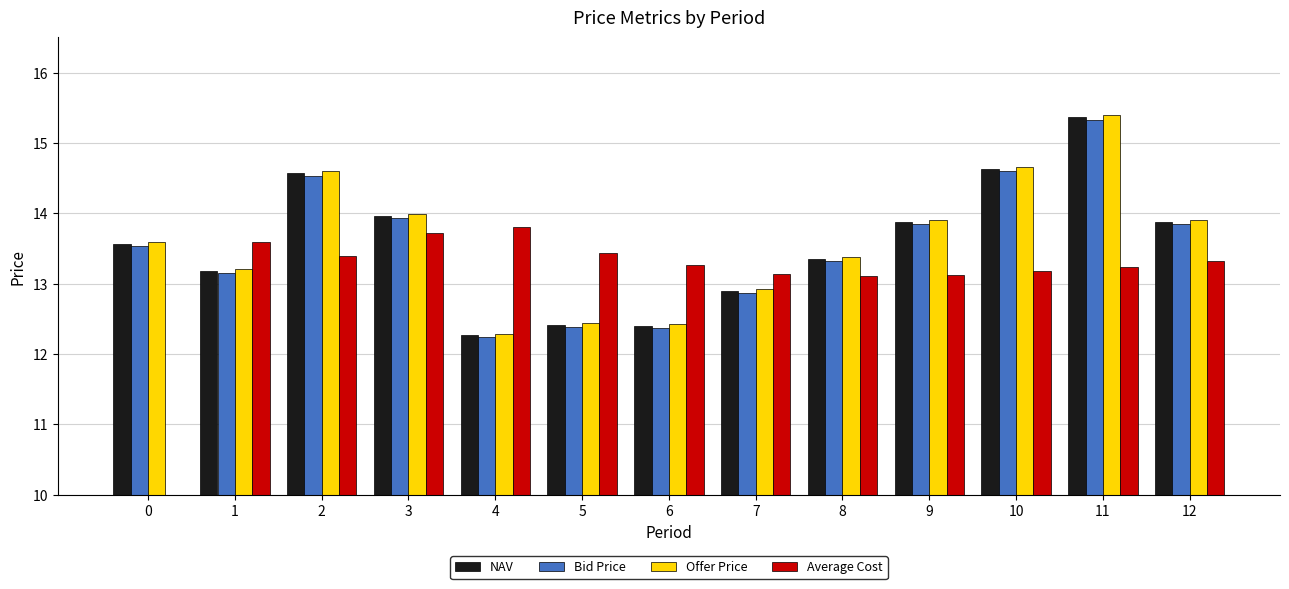

Reading left to right, list all the values displayed in this chart.

NAV: 13.6	13.2	14.6	14.0	12.3	12.4	12.4	12.9	13.4	13.9	14.6	15.4	13.9
Bid Price: 13.5	13.2	14.5	13.9	12.2	12.4	12.4	12.9	13.3	13.9	14.6	15.3	13.8
Offer Price: 13.6	13.2	14.6	14.0	12.3	12.4	12.4	12.9	13.4	13.9	14.7	15.4	13.9
Average Cost: 0.0	13.6	13.4	13.7	13.8	13.4	13.3	13.1	13.1	13.1	13.2	13.2	13.3